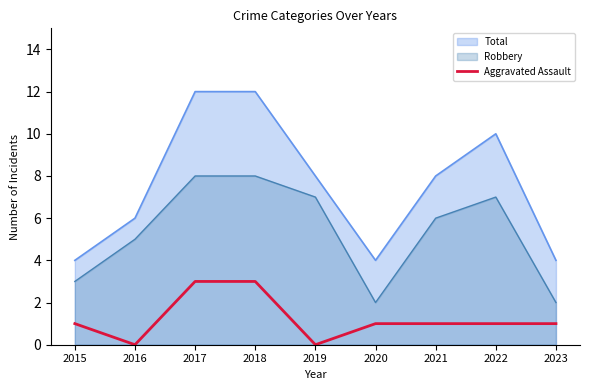

How many data points are above 1?

2